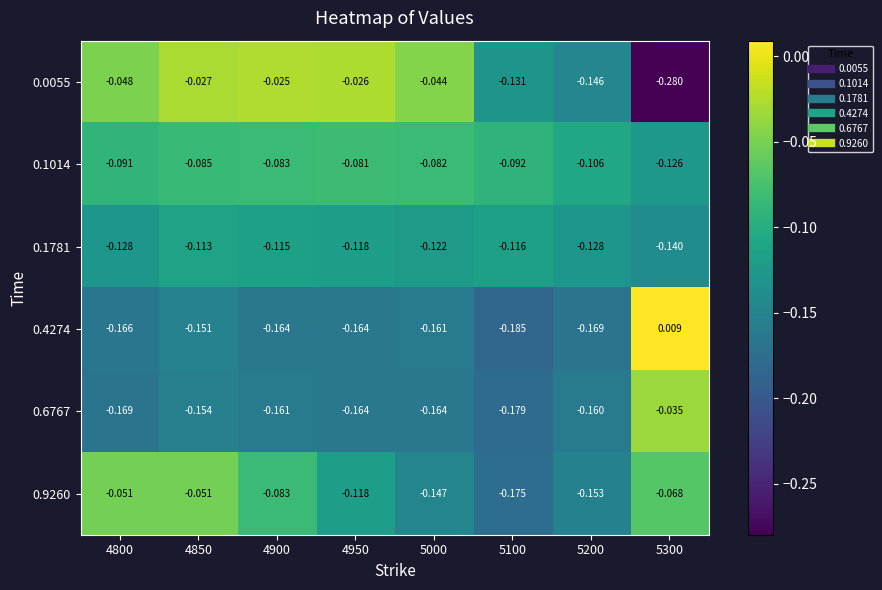

Which series has the largest total across all categories?

0.0055